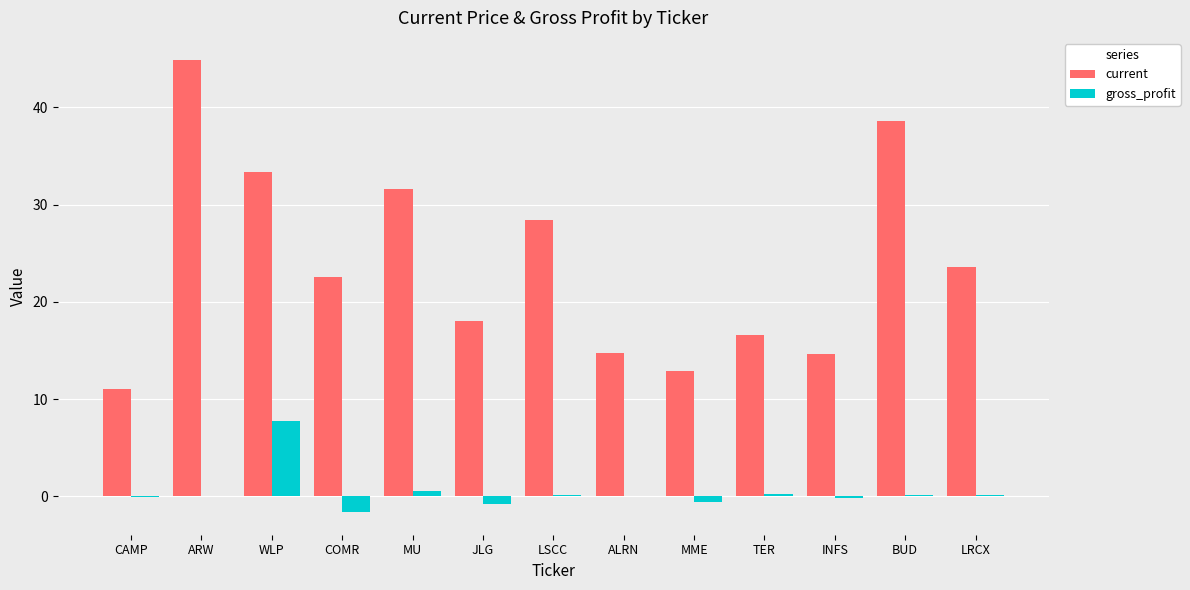

What is the highest value of the current series?

44.8